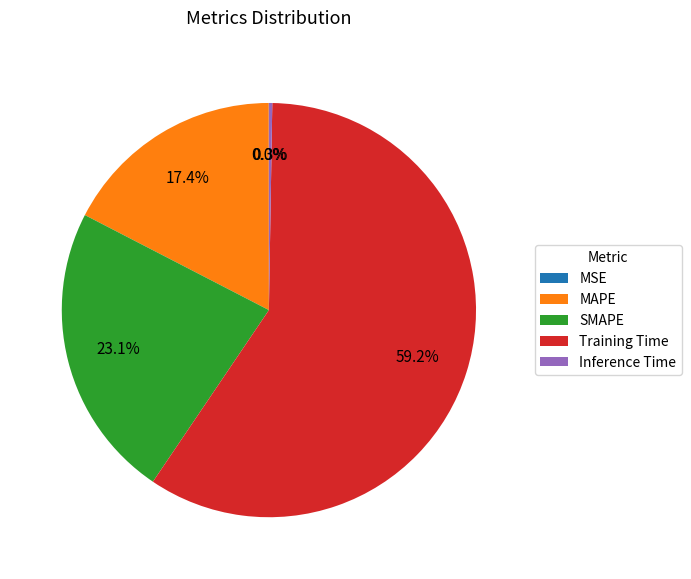

What is the largest slice in the pie chart?

Training Time